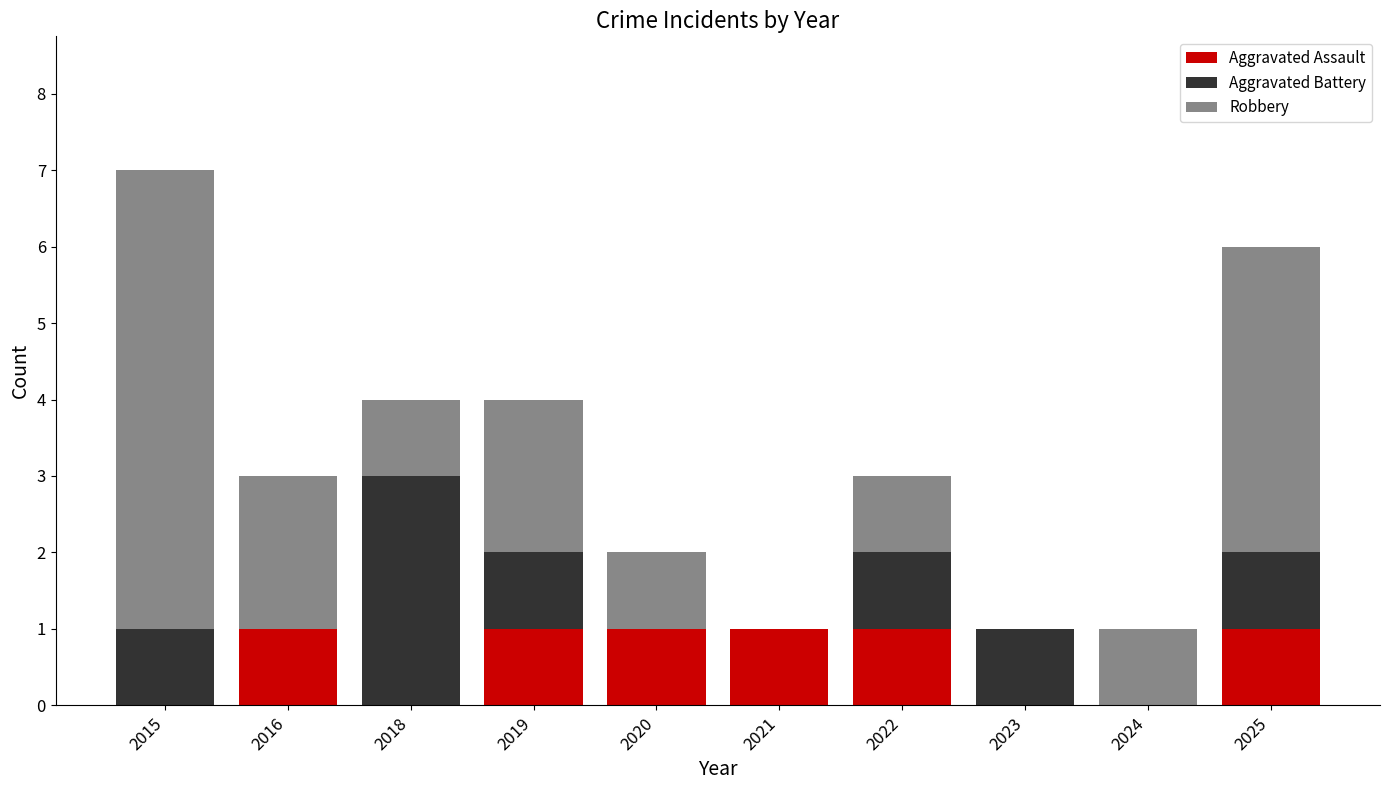

Read the Aggravated Assault value at 2019.

1